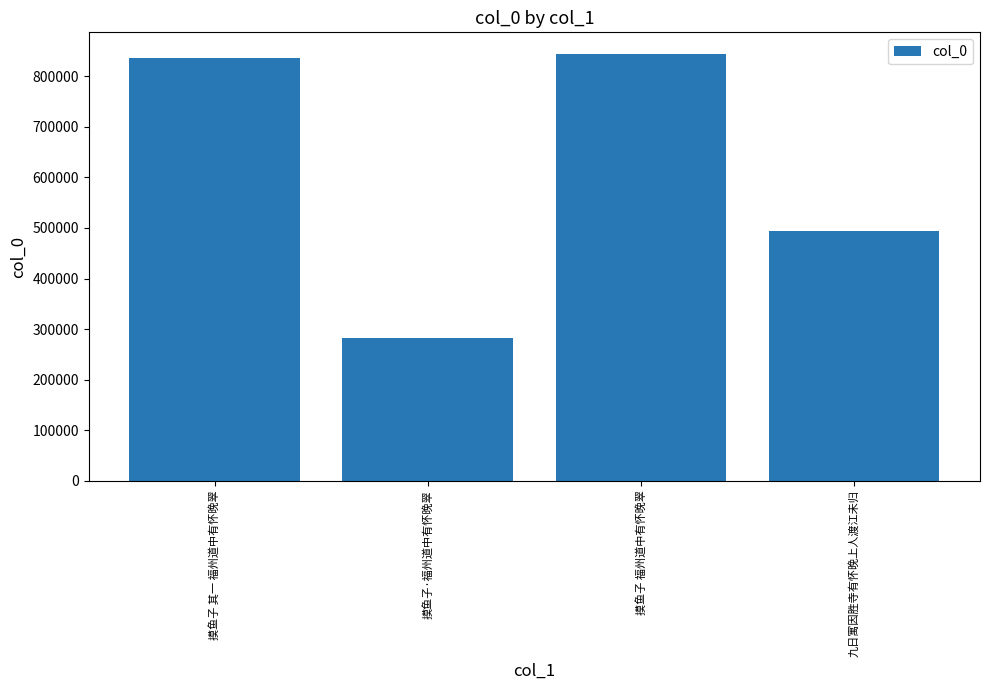

What is the difference between the maximum and minimum values?

561452